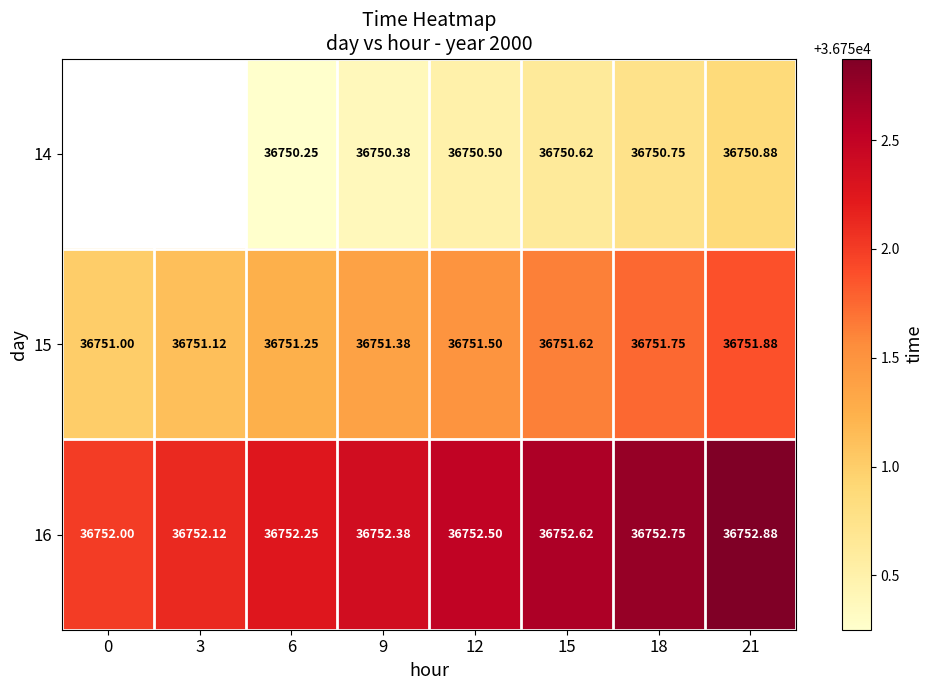

How many data points in 15 are above 36751?

7